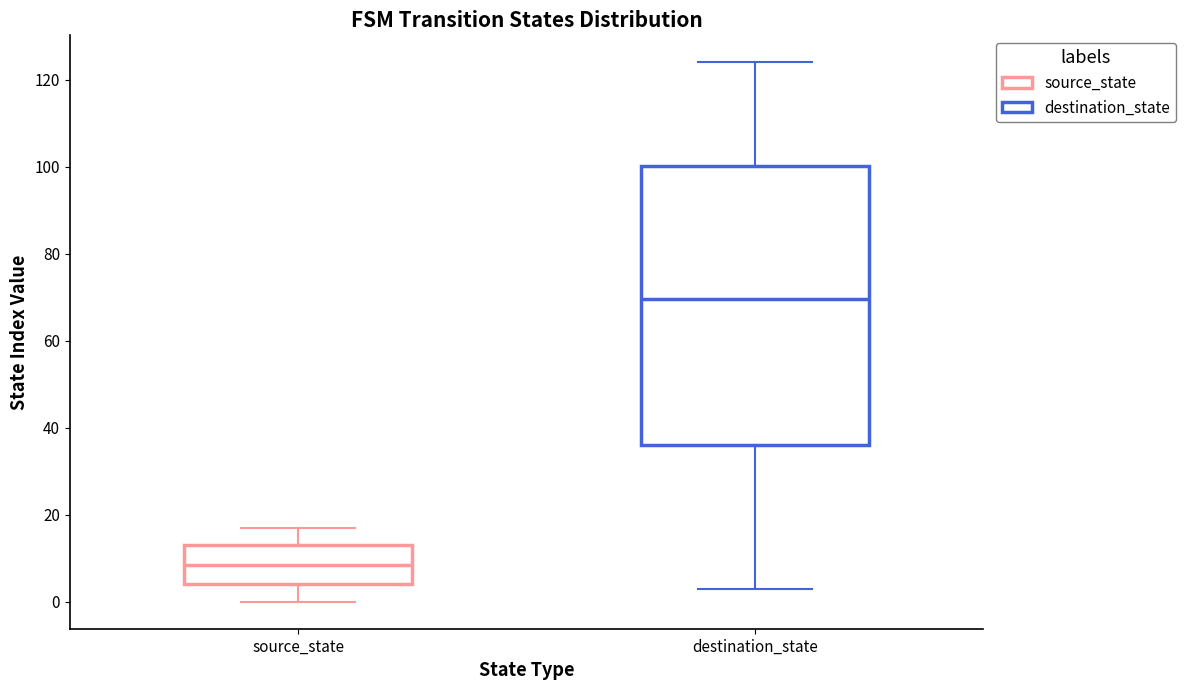

Where is the upper edge of the box for destination_state on the y-axis? The values are not printed on the chart, so give them approximately, as read against the axis.

100